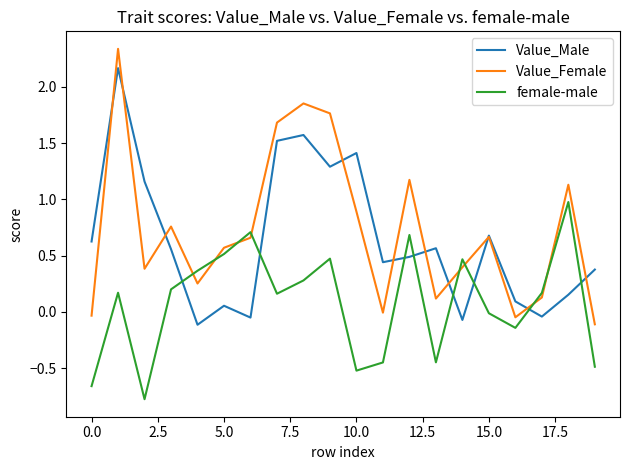

What is the minimum value shown in the chart?

-0.8